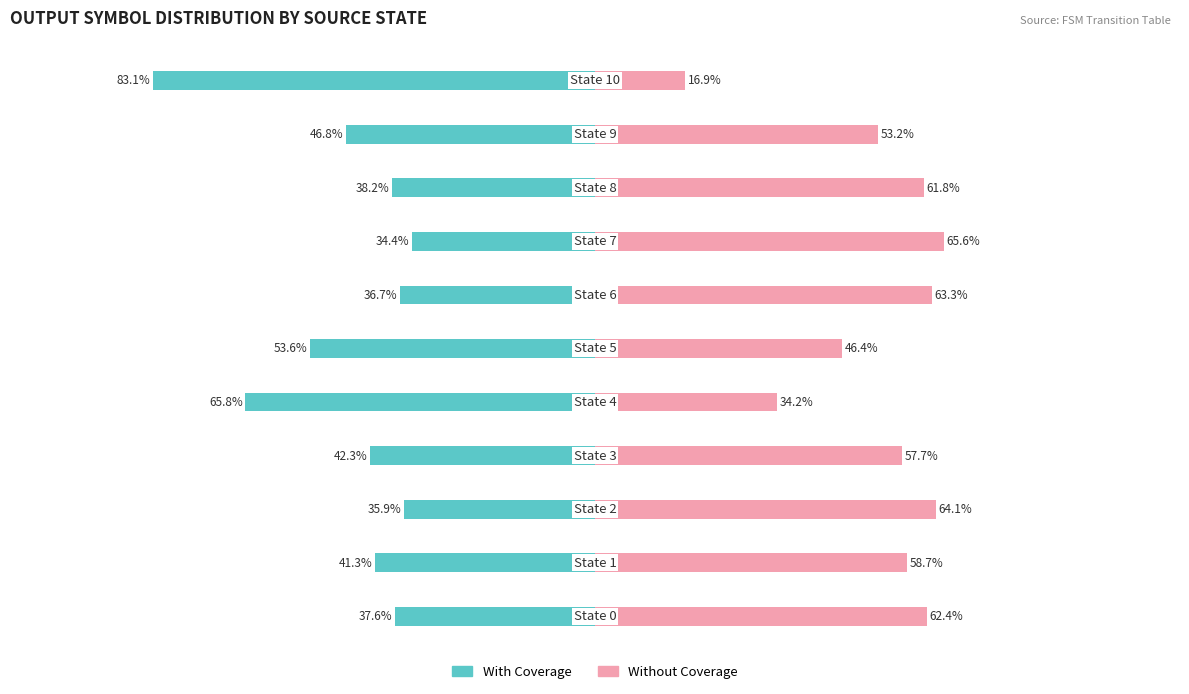

What is the value of the Without Coverage bar at the 1st from the left?

62.4